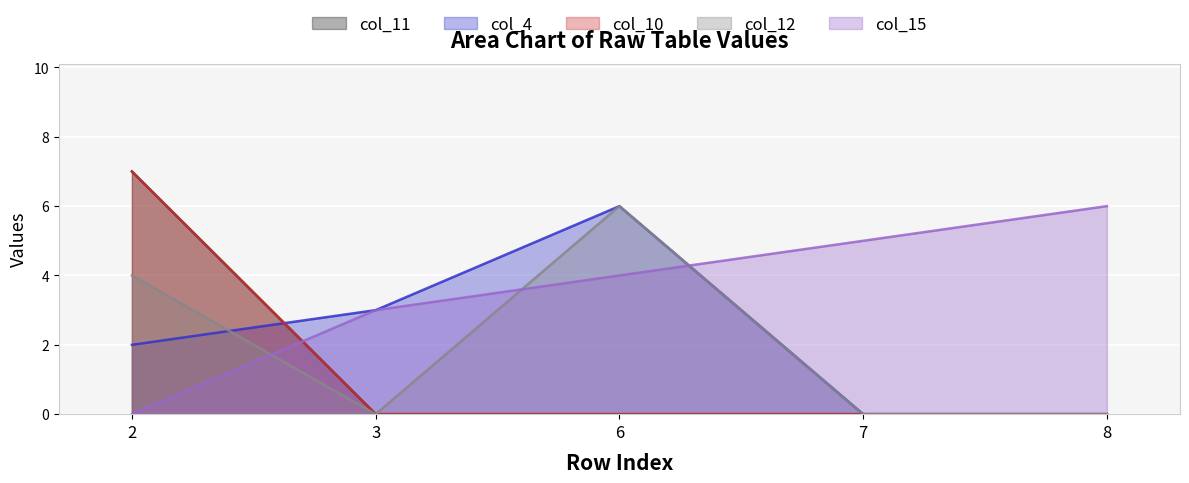

What are all the series names shown in the legend?

col_11, col_4, col_10, col_12, col_15